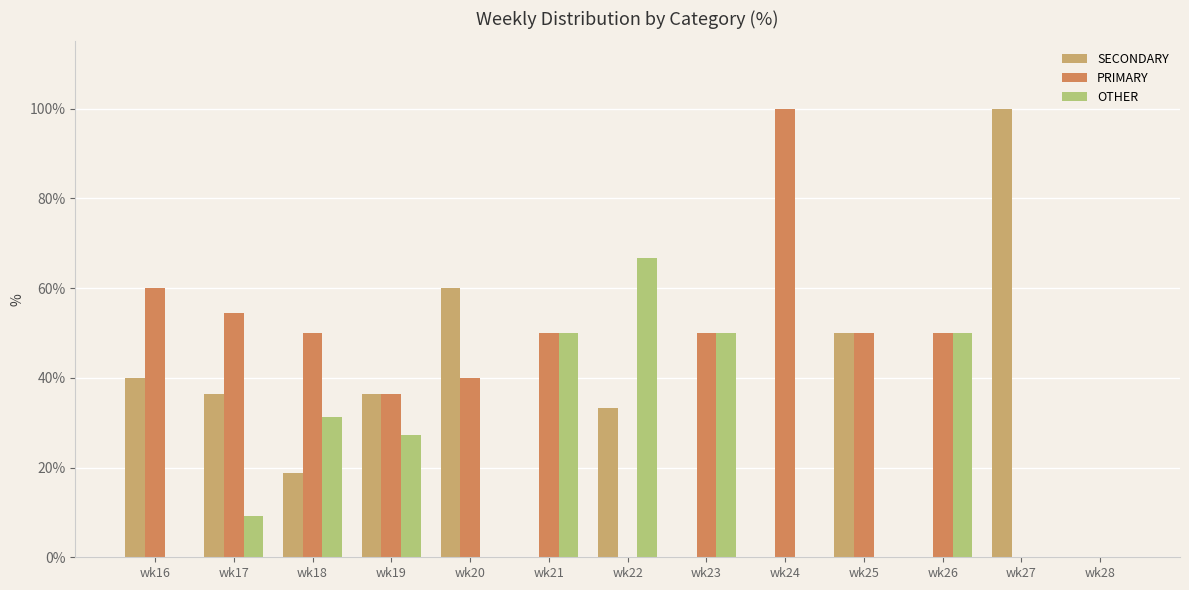

What is the sum of the OTHER values at wk19 and wk16?

27.3